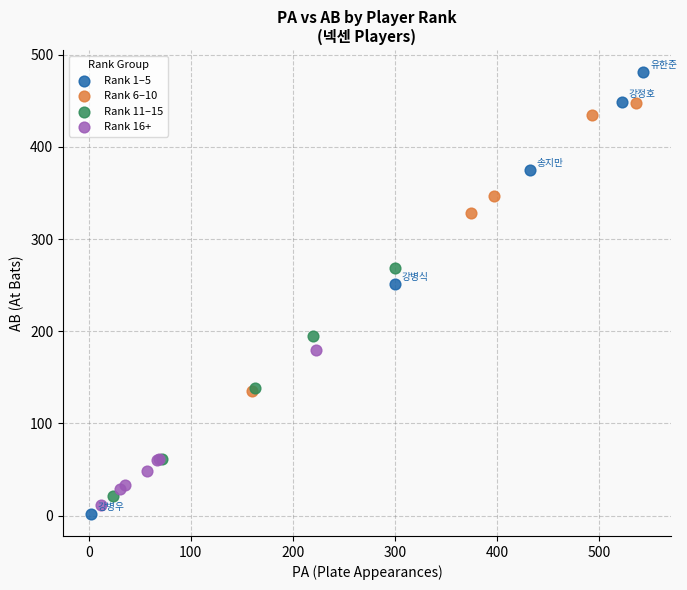

Which series has the widest spread of Y values?

Rank 1–5